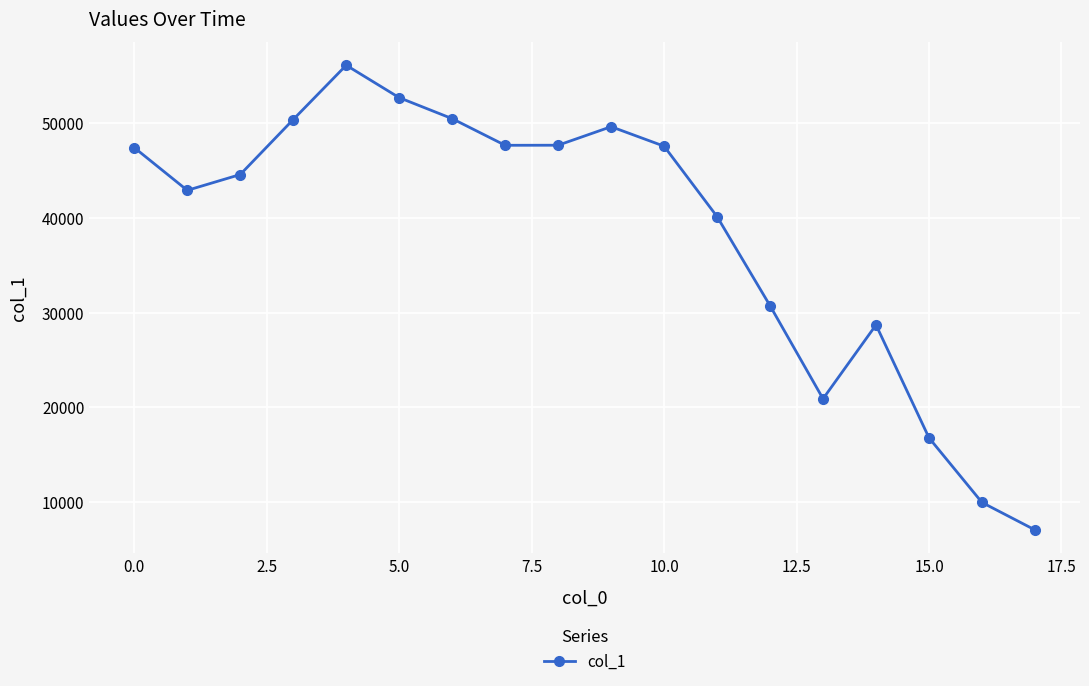

How many points are higher than both their immediate neighbors (excluding endpoints)?

3